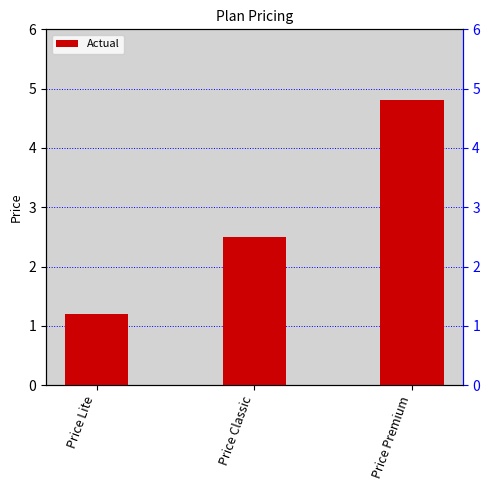

Between Price Lite and Price Classic, which is larger?

Price Classic